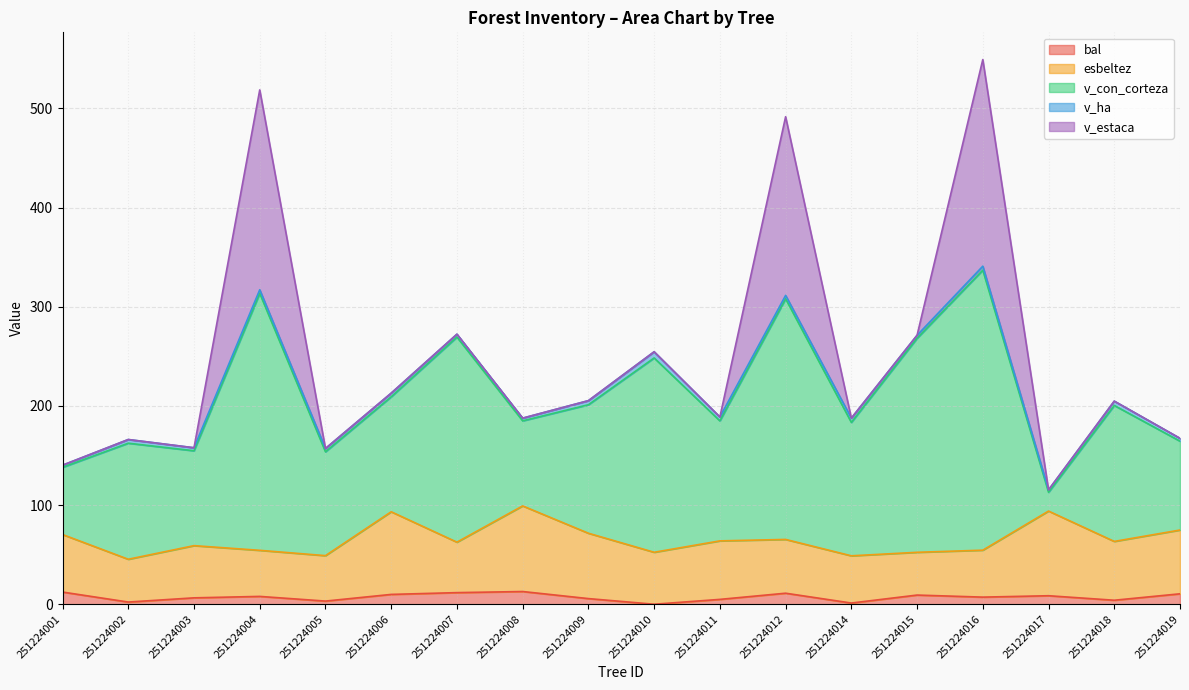

Is it true that v_con_corteza equals 282.4 at 251224016?

True